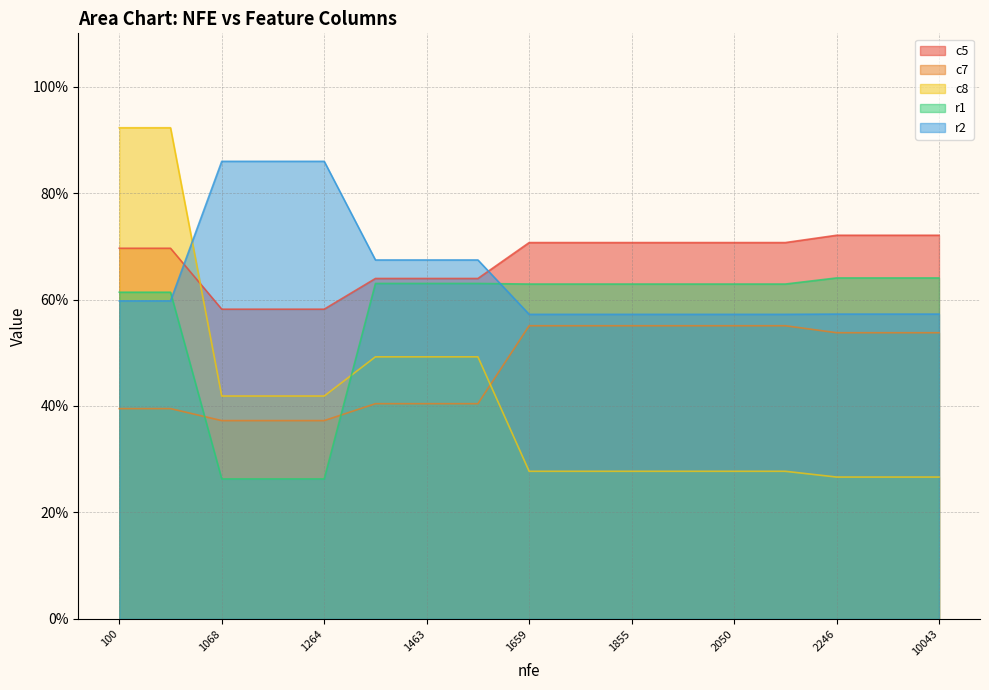

Rank the categories by r2 value from lowest to highest.

1659, 1757, 1855, 1952, 2050, 2149, 2246, 2344, 10043, 100, 195, 1363, 1463, 1561, 1068, 1167, 1264